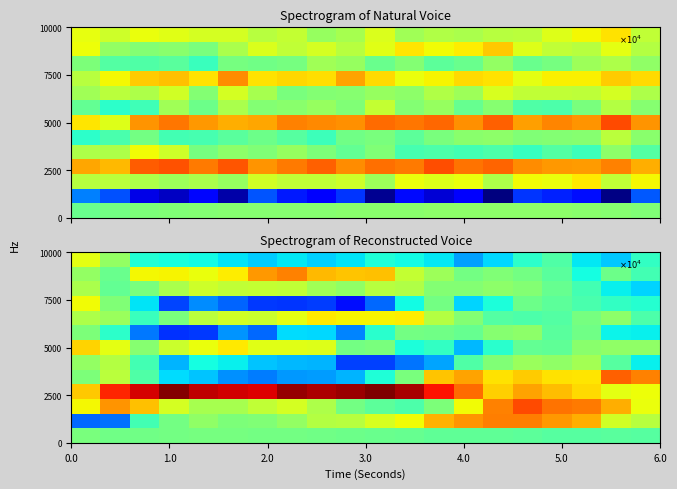

How many categories are shown in the chart?

20